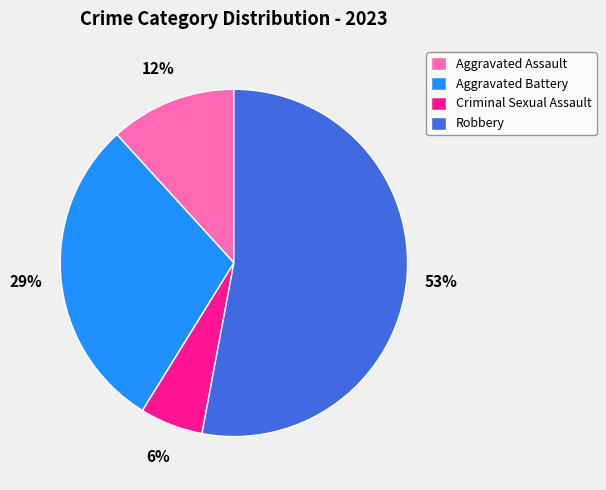

Which has a higher value, Criminal Sexual Assault or Aggravated Battery?

Aggravated Battery